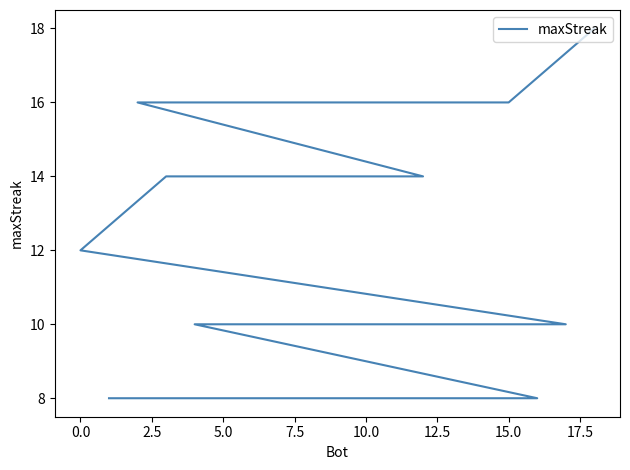

True or false: there are more than 0 points higher than both neighbors.

False